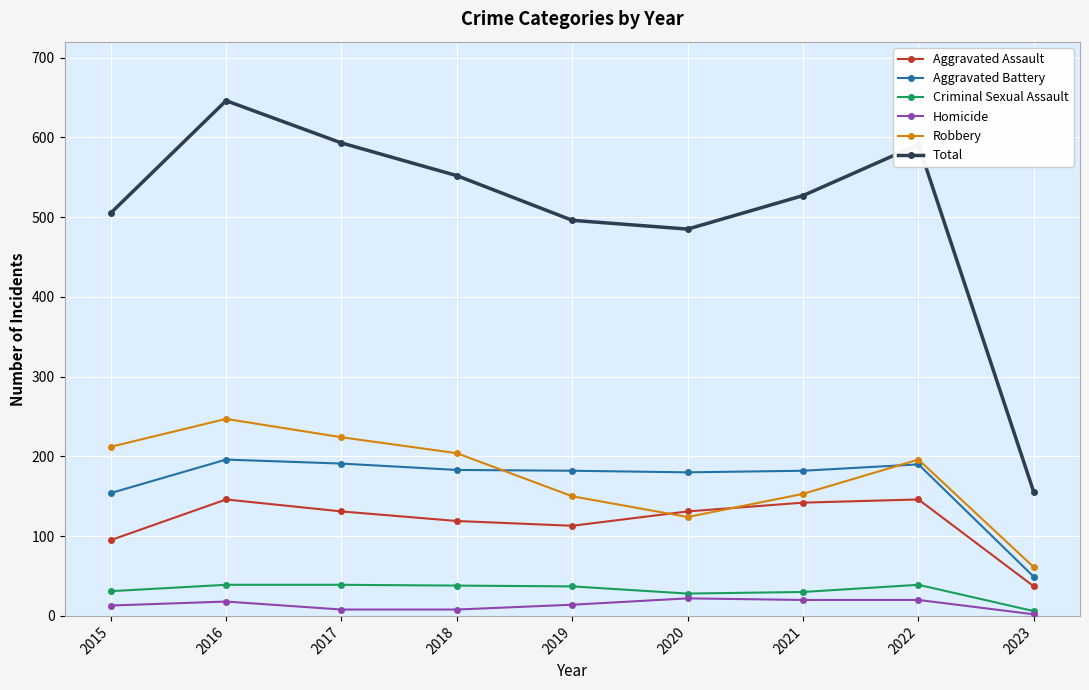

Which series has the largest total across all categories?

Total